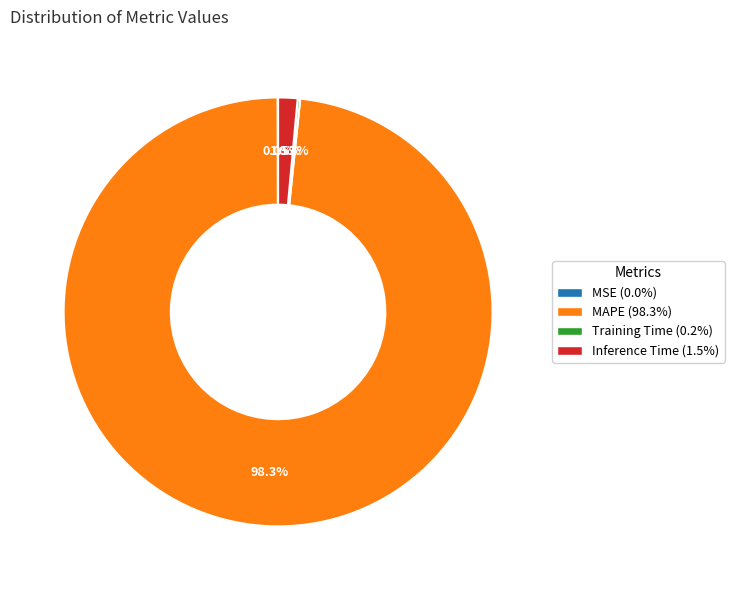

Is there a majority slice in this chart?

Yes